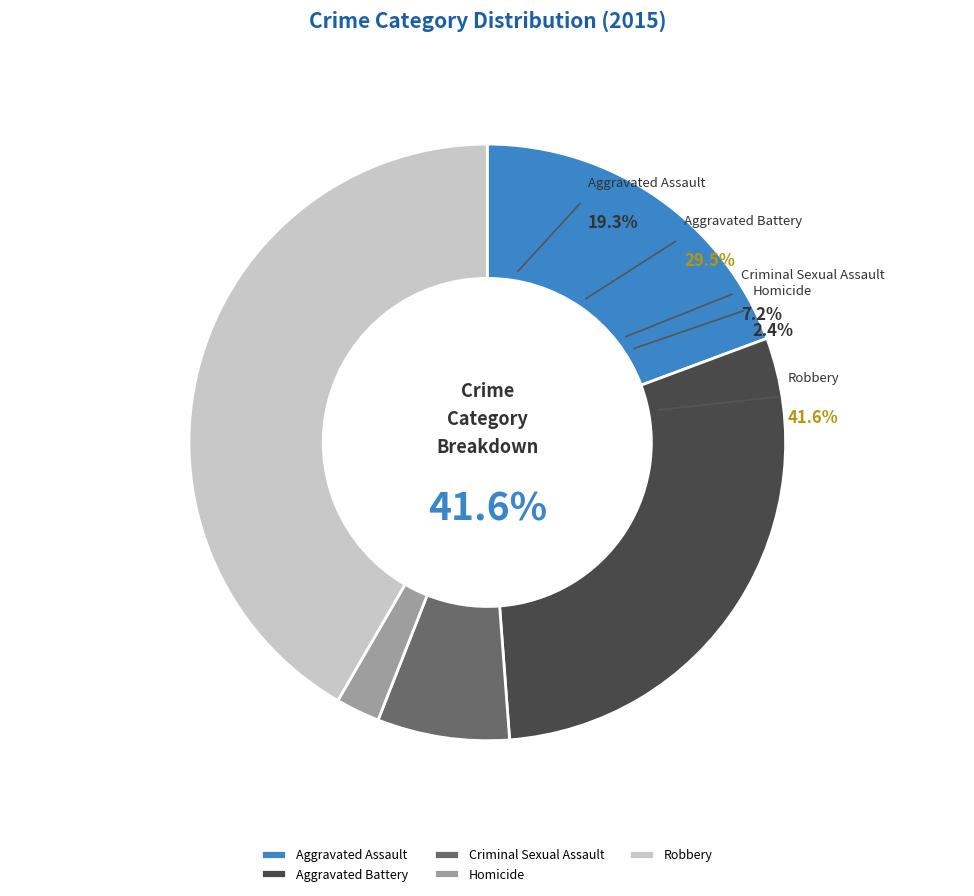

Count the number of slices in the pie.

5